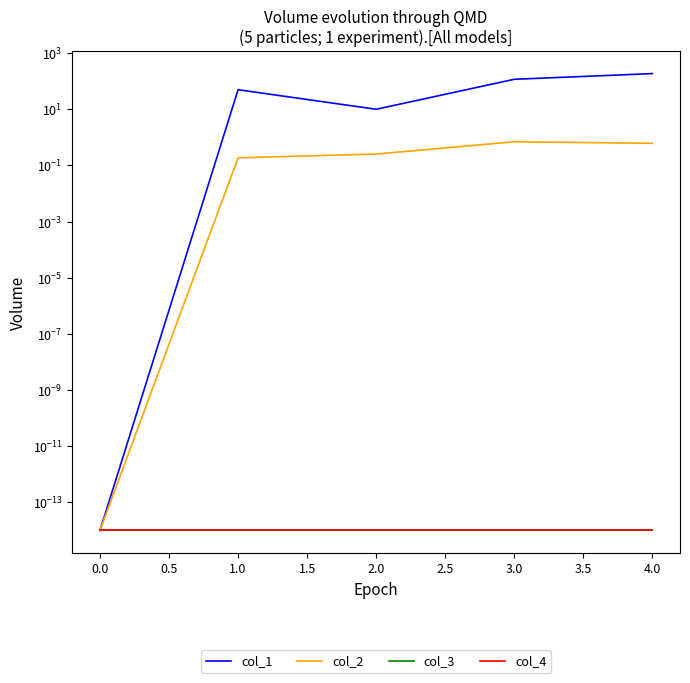

What is the value of the col_2 point at the 4th from the left?

0.7